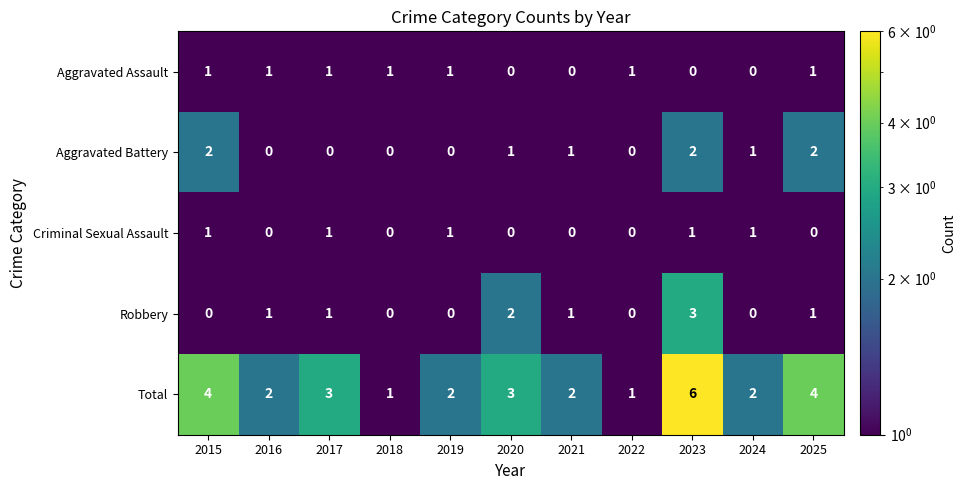

Is it true that Robbery equals 1 at 2021?

True